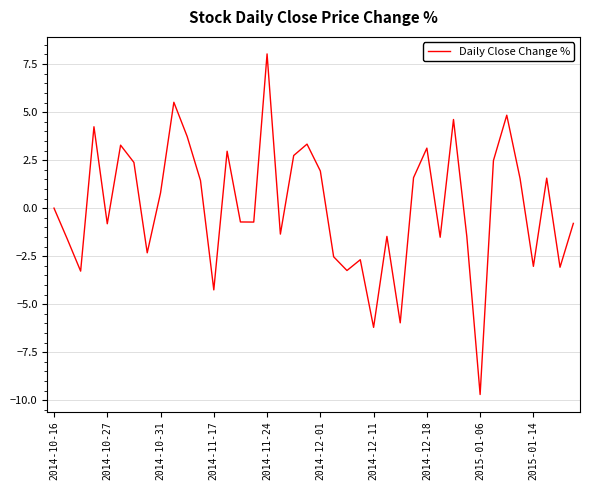

What is the minimum value shown in the chart?

-9.7